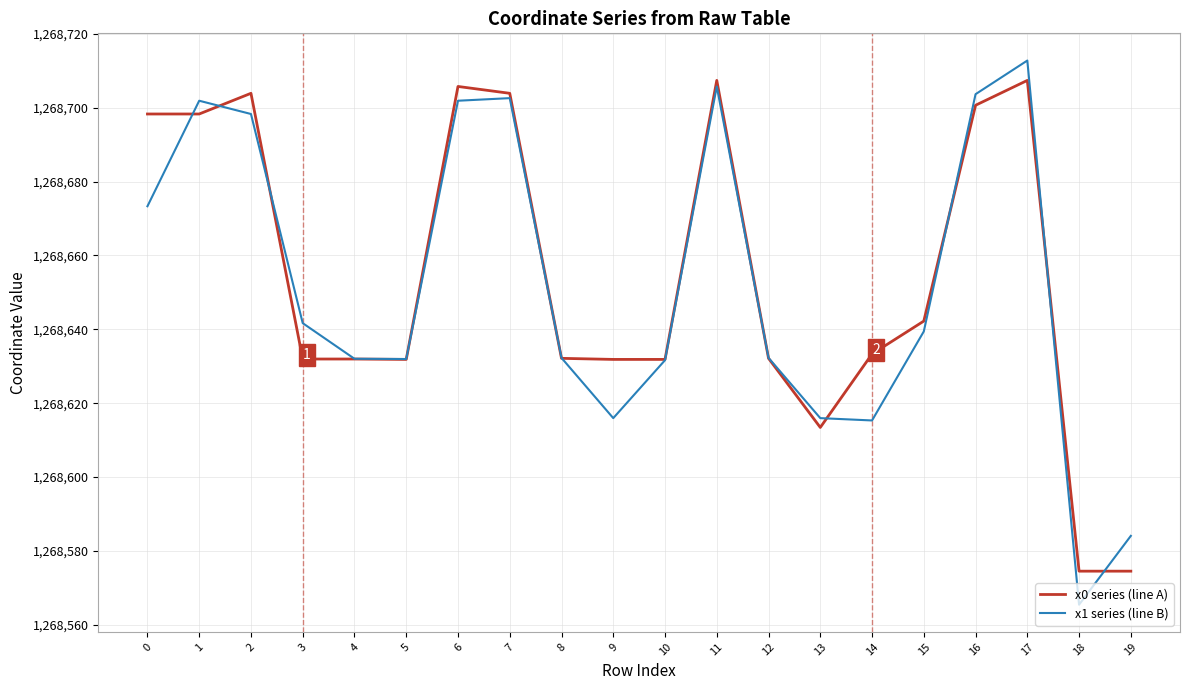

What is the minimum value shown in the chart?

1268565.4